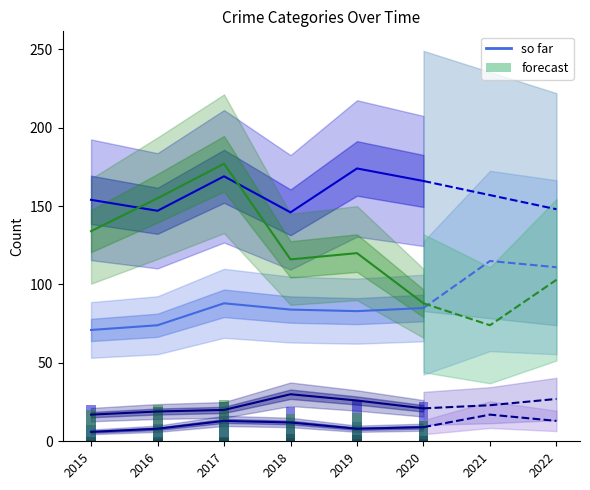

Are the bars horizontal?

No